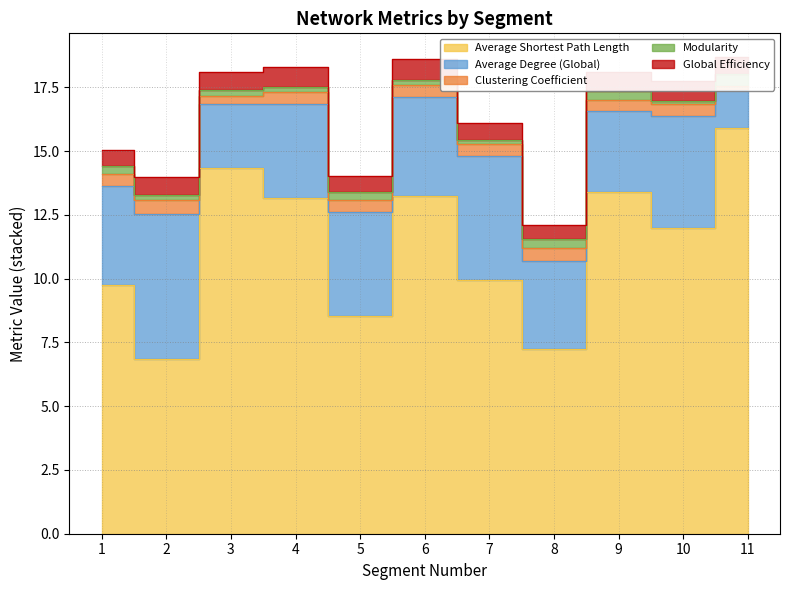

The Modularity series shows 0.3 at 2. True or false?

False